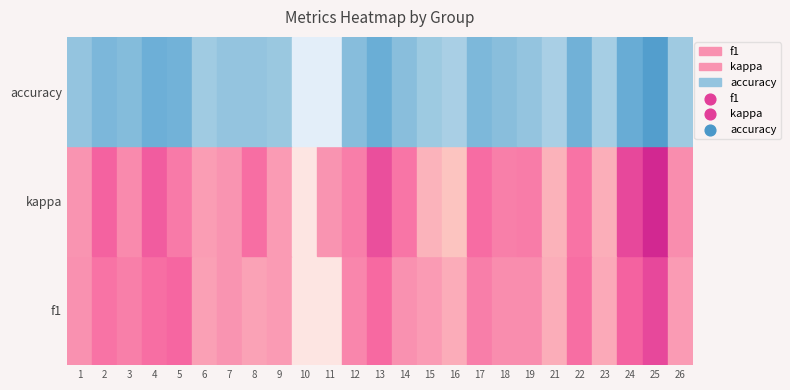

Rank the series by their maximum value, from highest to lowest.

f1, accuracy, kappa